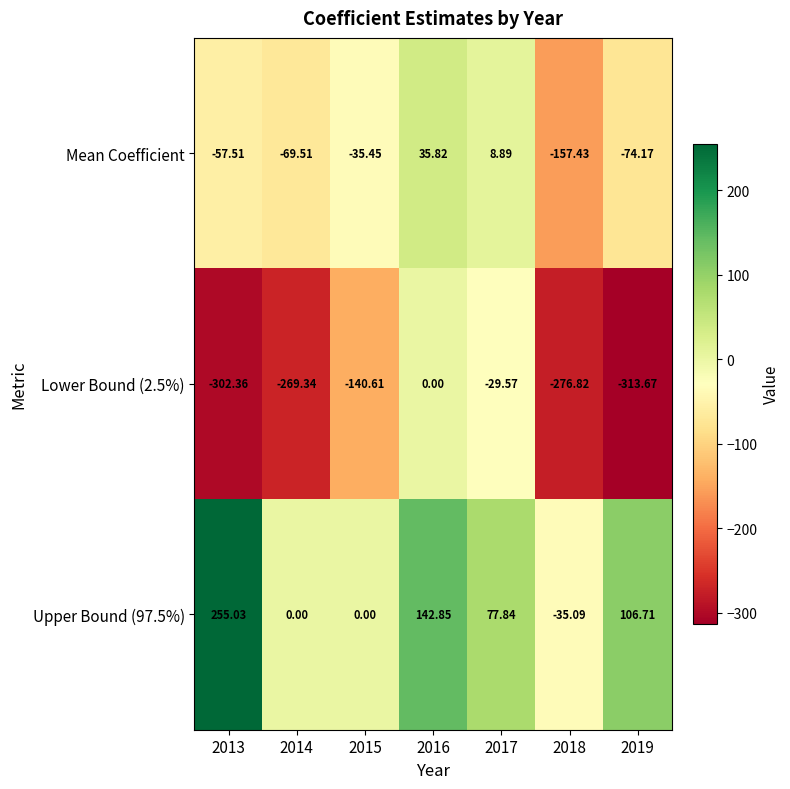

Is the value of Lower Bound (2.5%) at 2017 greater than the value of Upper Bound (97.5%) at 2013?

No